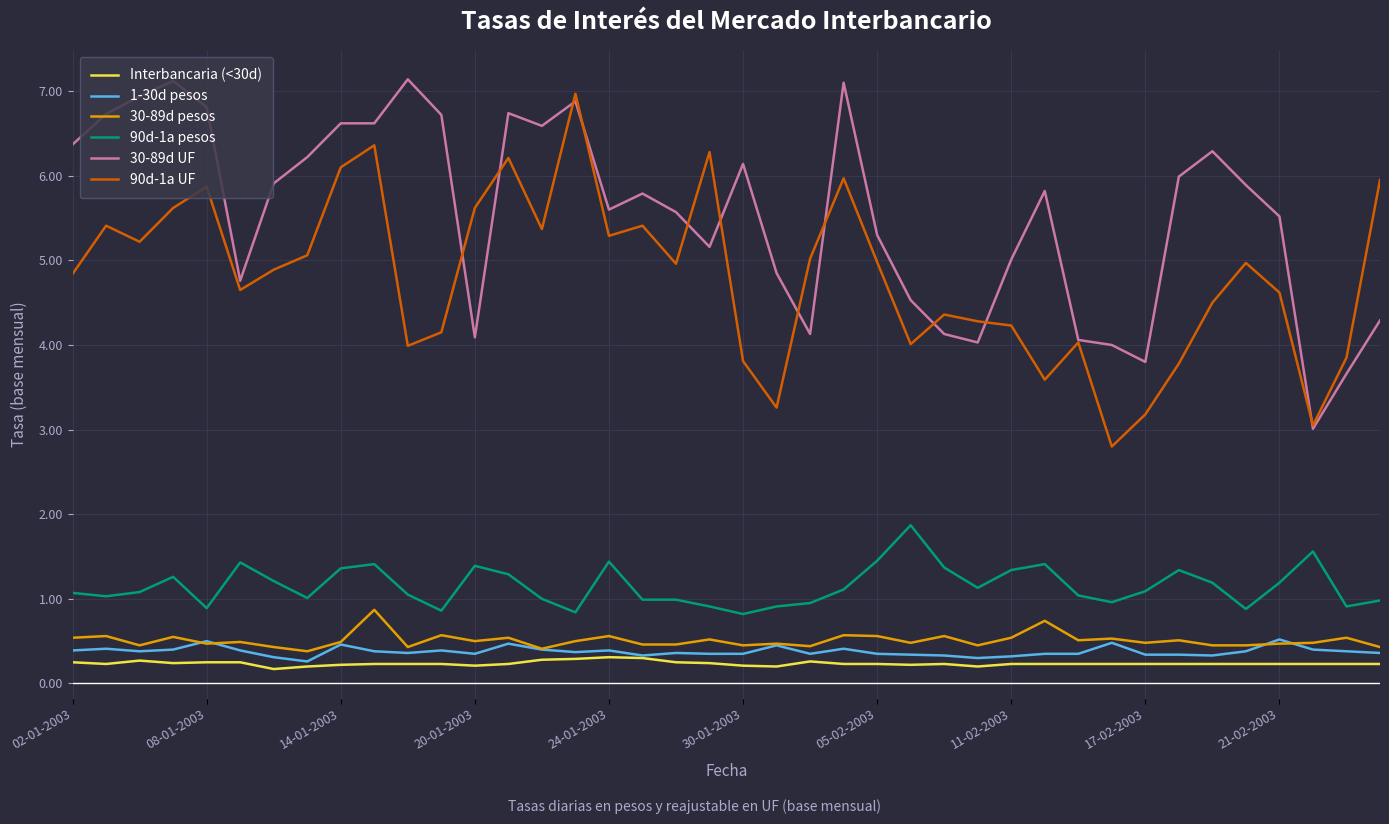

True or false: 1-30d pesos and 90d-1a UF intersect in this chart.

False